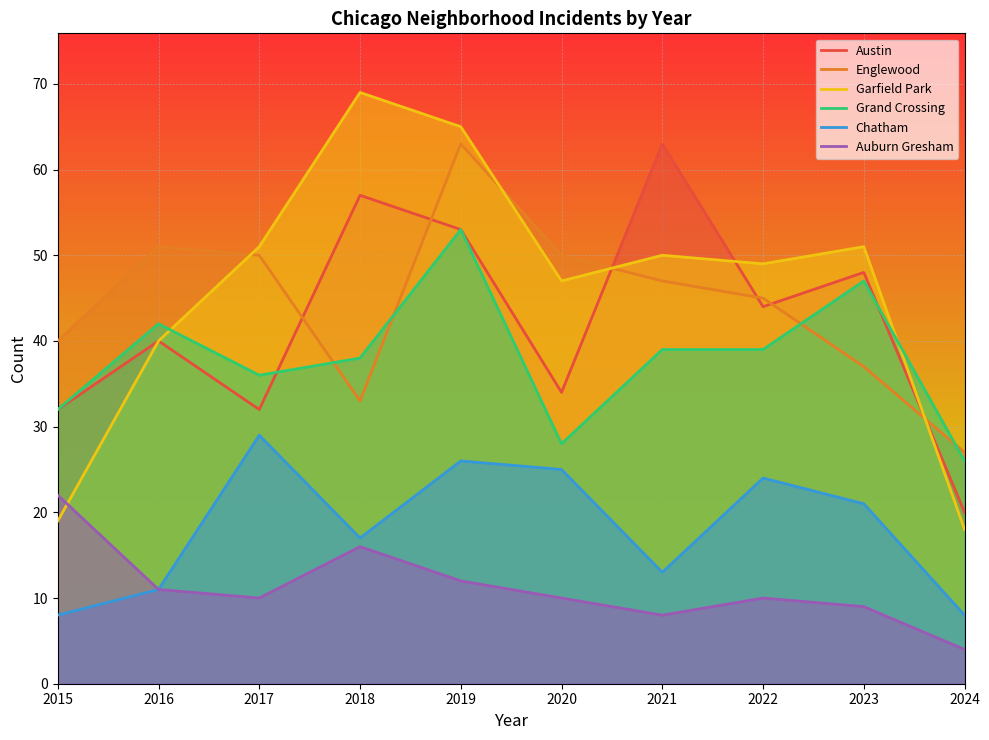

How many intersections are there between Auburn Gresham and Garfield Park?

1